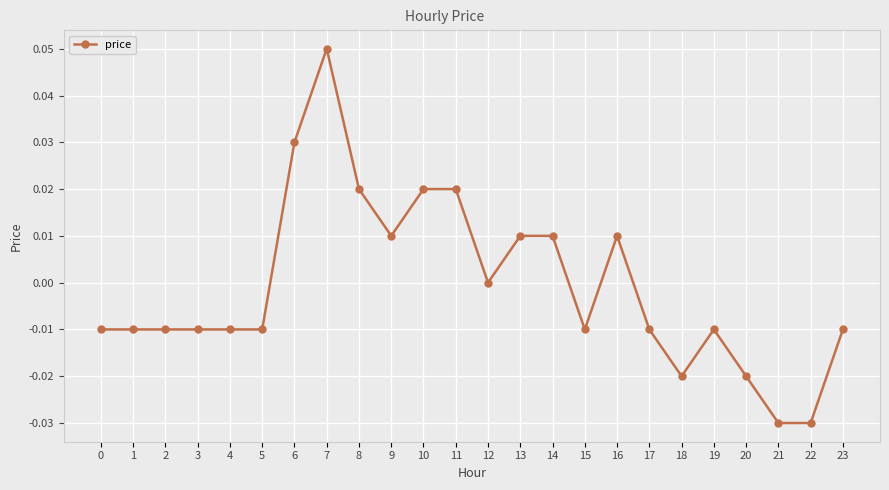

Which label corresponds to the largest value in the chart?

7